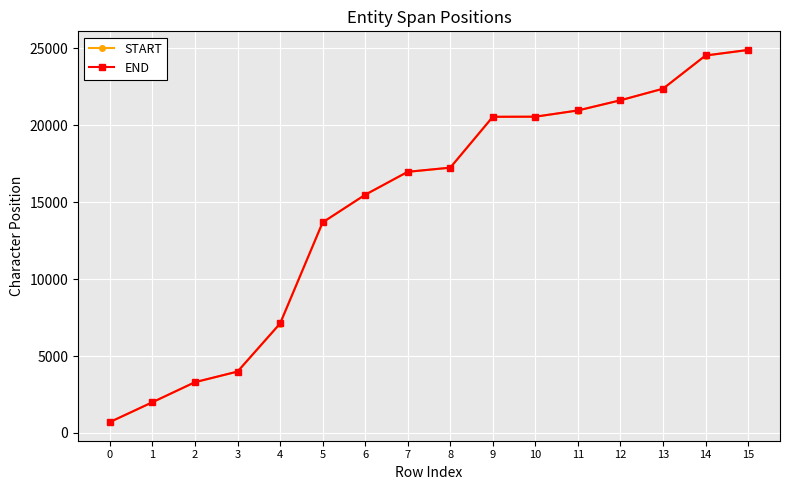

At how many categories does at least one series exceed 22009?

3